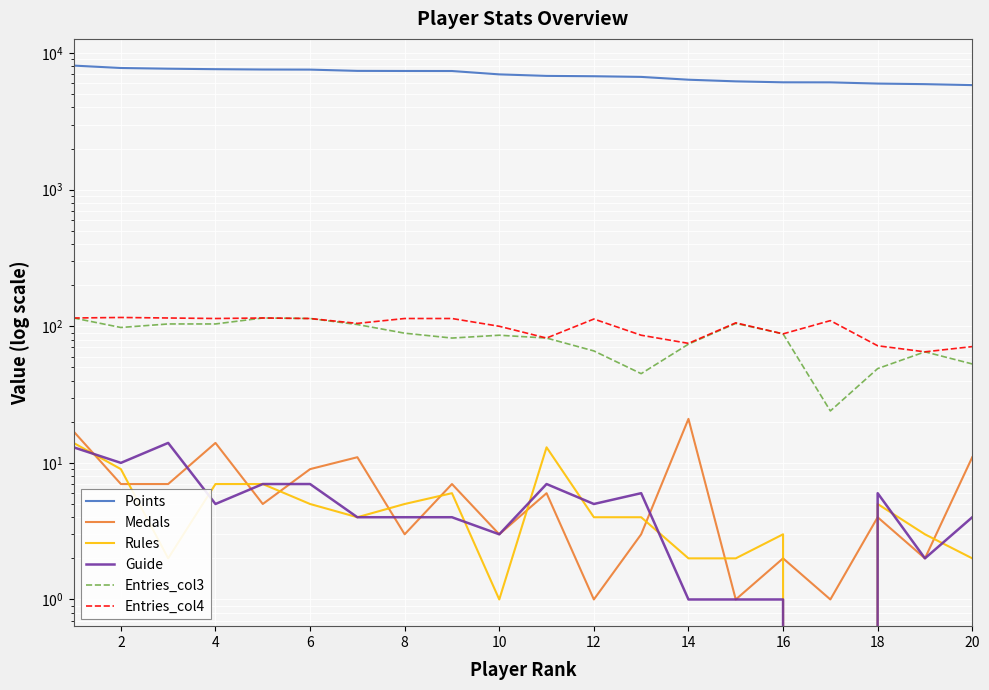

Is it true that Points equals 5982 at 18?

True